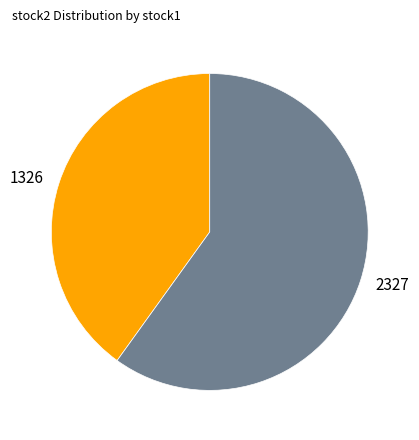

Which category has the biggest portion of the pie?

2327